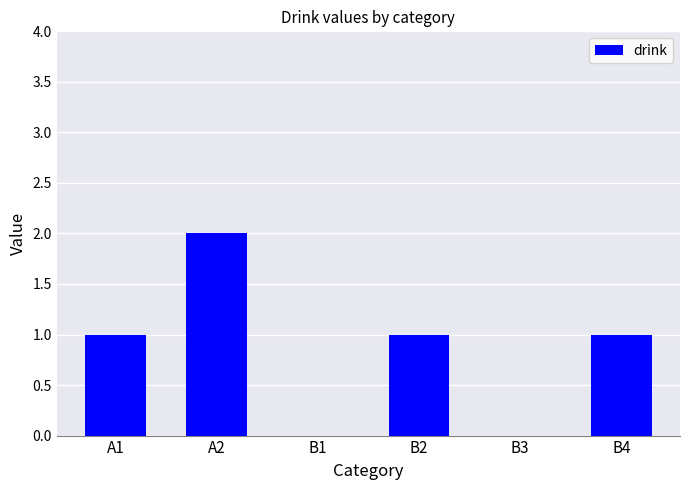

At which category does the chart reach its peak across all series?

A2